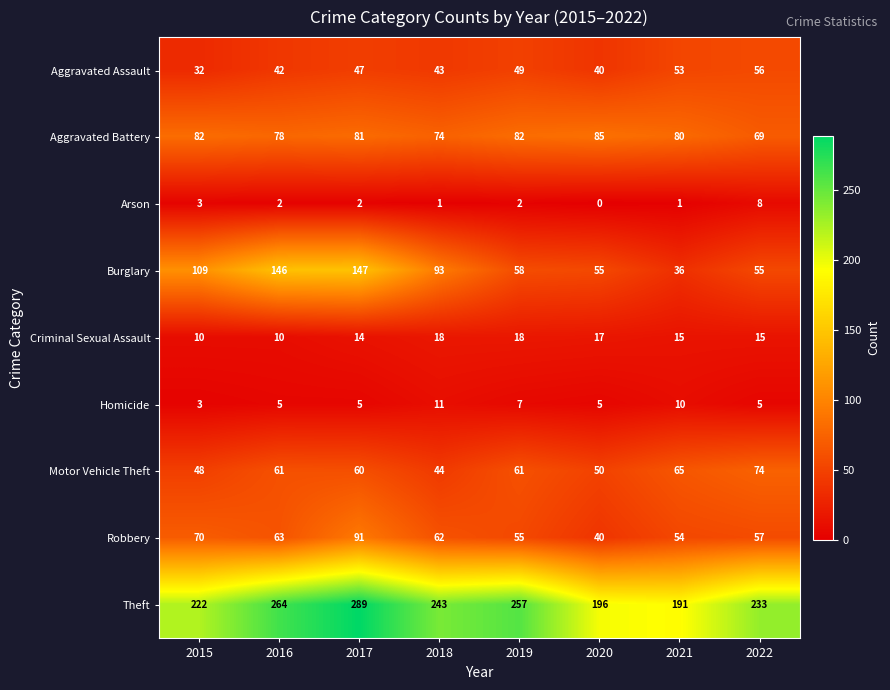

What is the total value across all series at 2015?

579